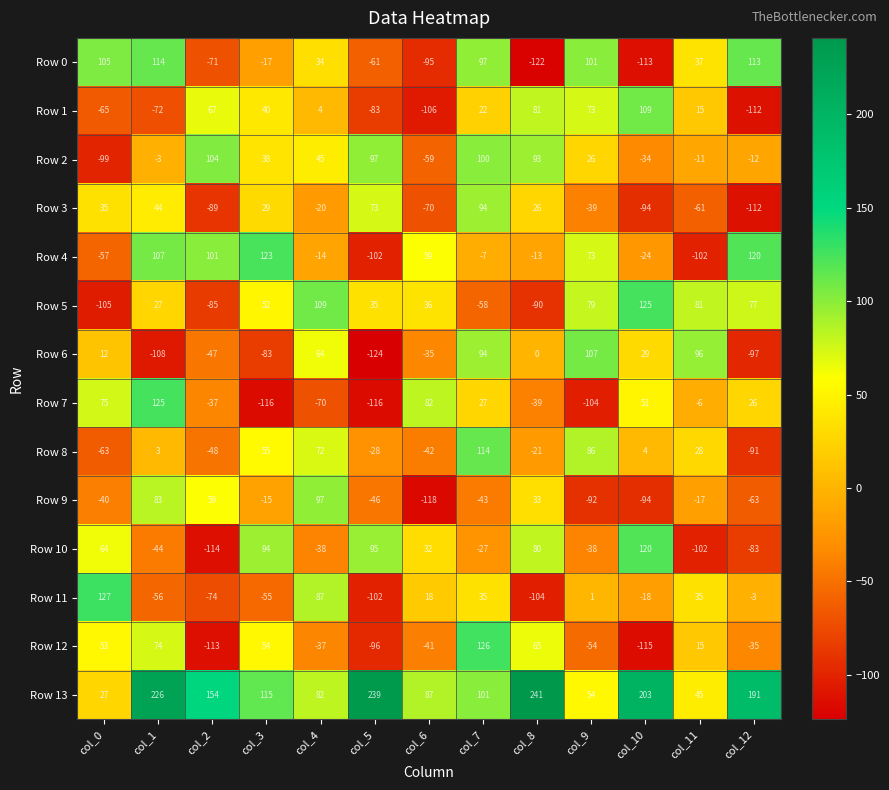

At how many categories does at least one series exceed 2?

13